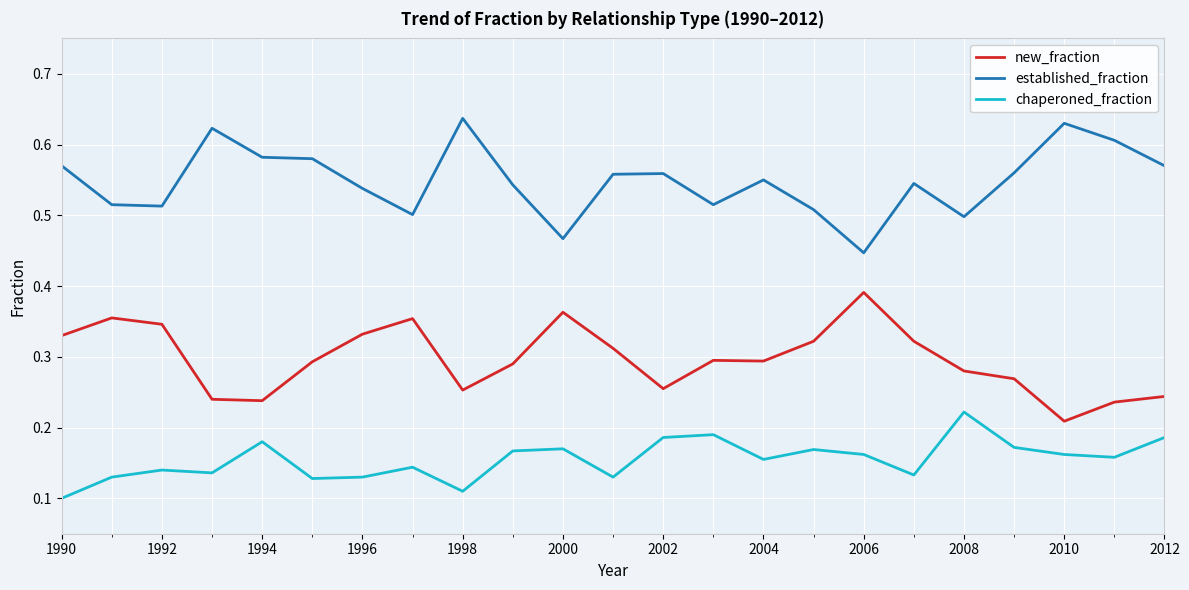

True or false: established_fraction and new_fraction intersect in this chart.

False